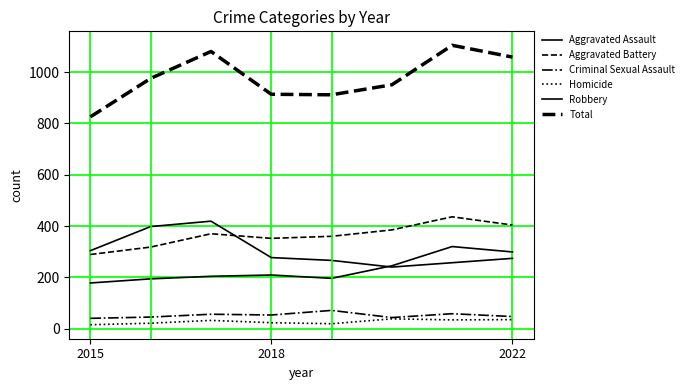

Does the chart display data point markers on the line(s)?

No